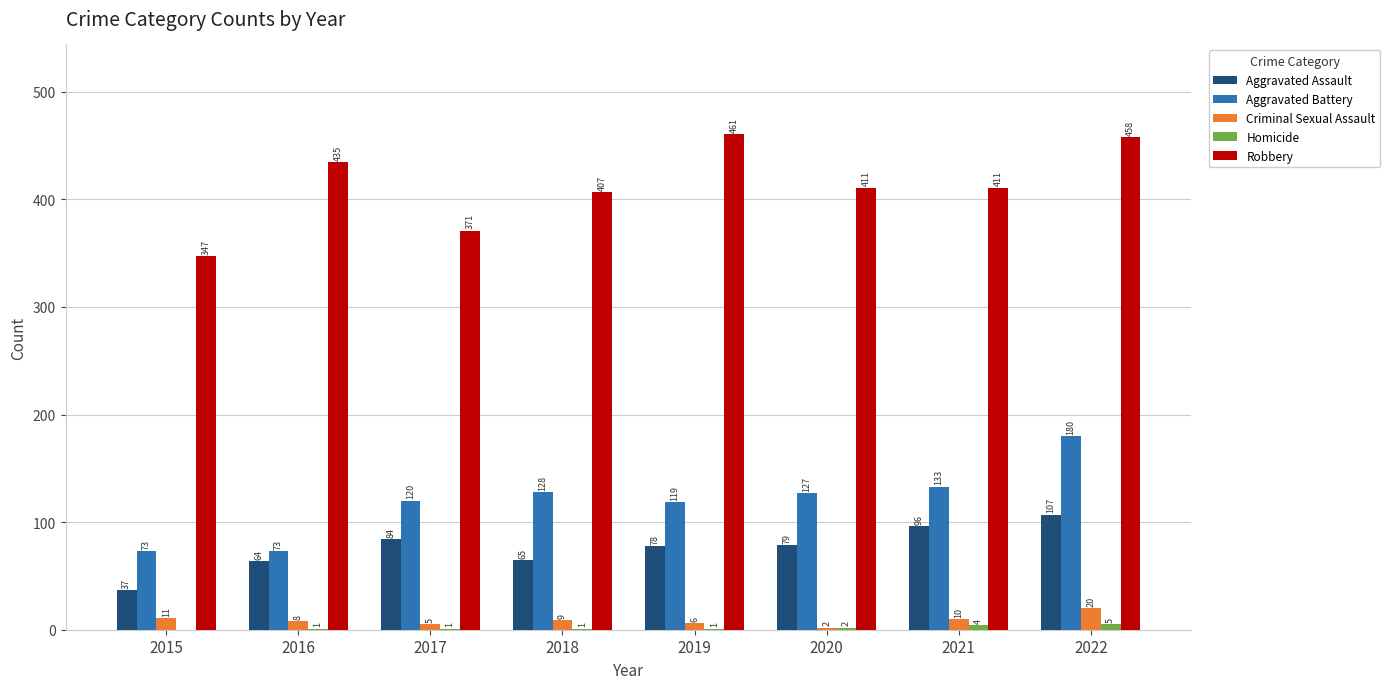

Which series changed the most between 2017 and 2018?

Robbery